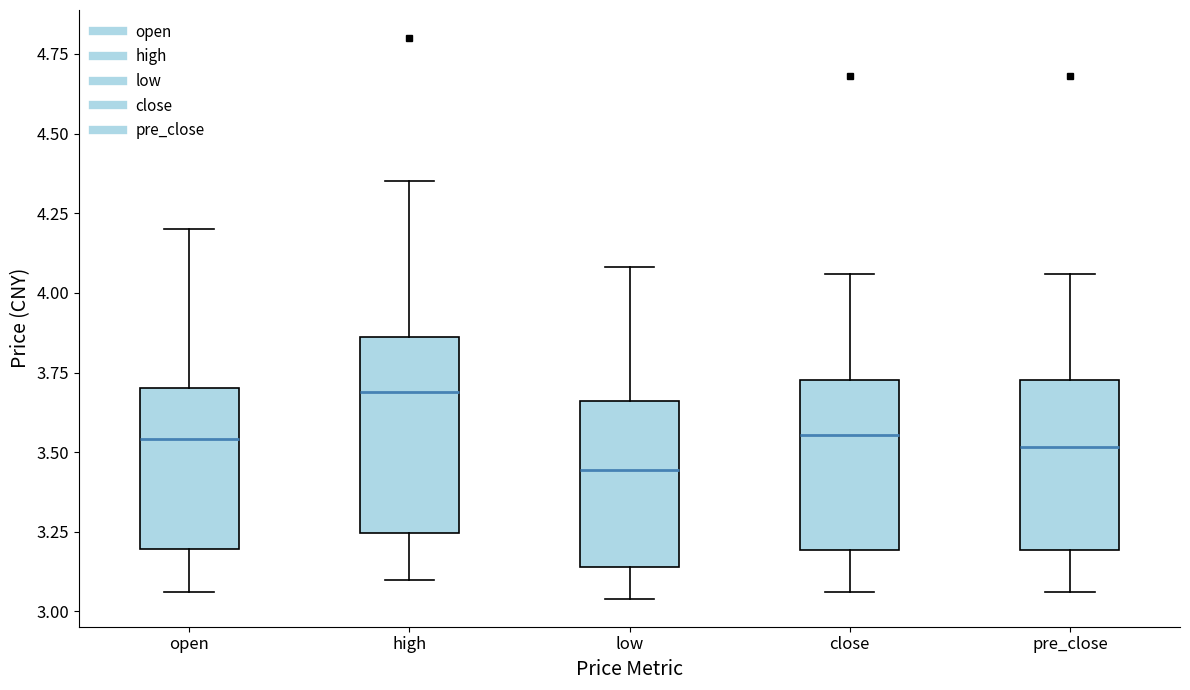

Comparing the boxes themselves (not the whiskers), which one is the tallest?

high